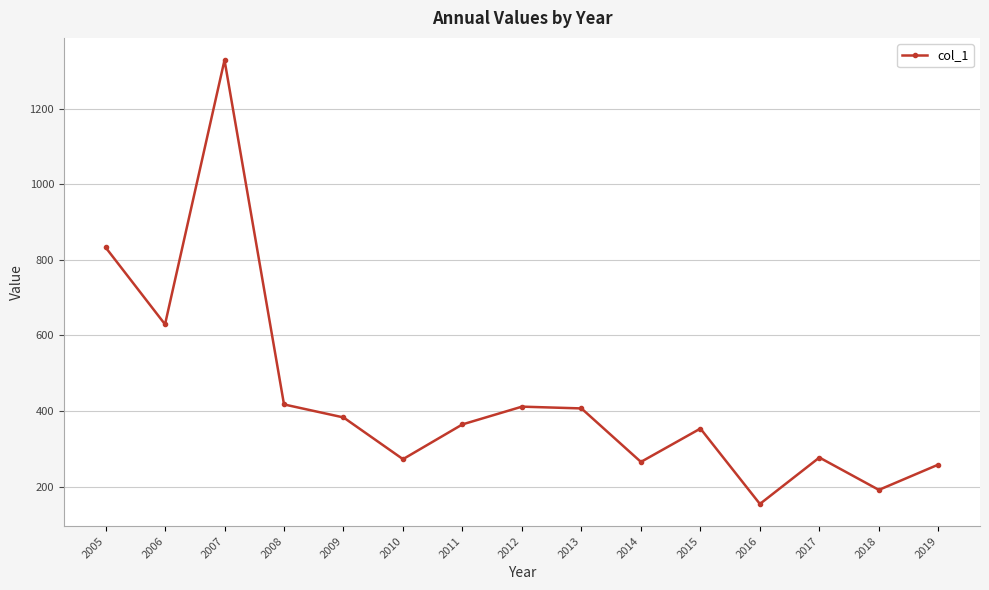

The chart shows a value of 272.4 at 2010. True or false?

True